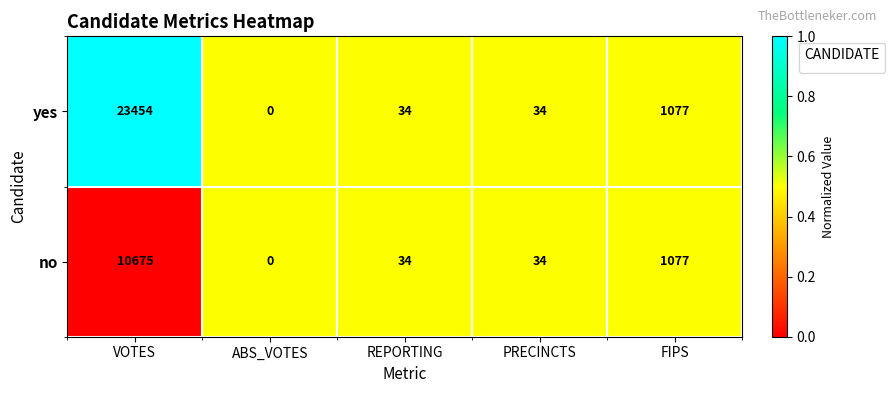

True or false: the data shows 0.9 at REPORTING.

False